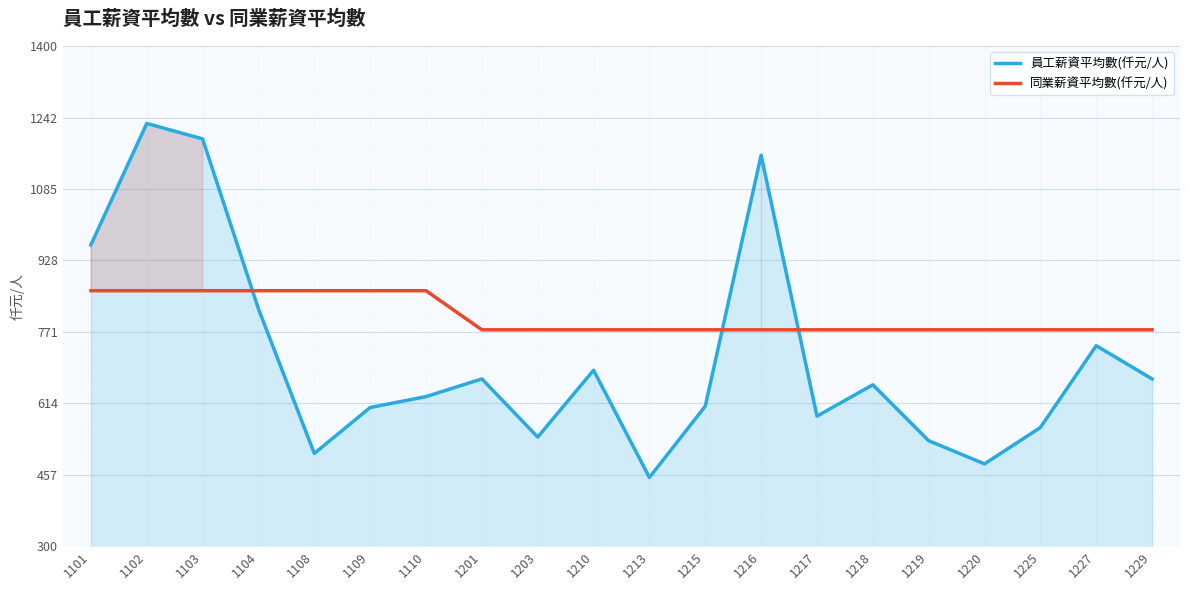

True or false: 員工薪資平均數(仟元/人) has more than 1 interior local peaks.

True